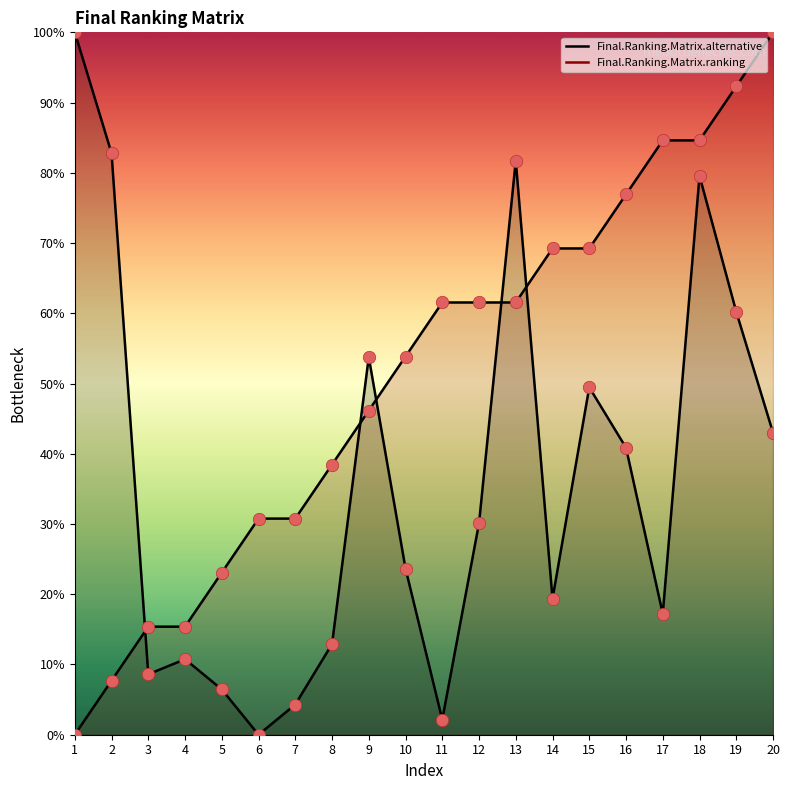

Is the value of Final.Ranking.Matrix.alternative at 5 greater than the value of Final.Ranking.Matrix.ranking at 14?

No